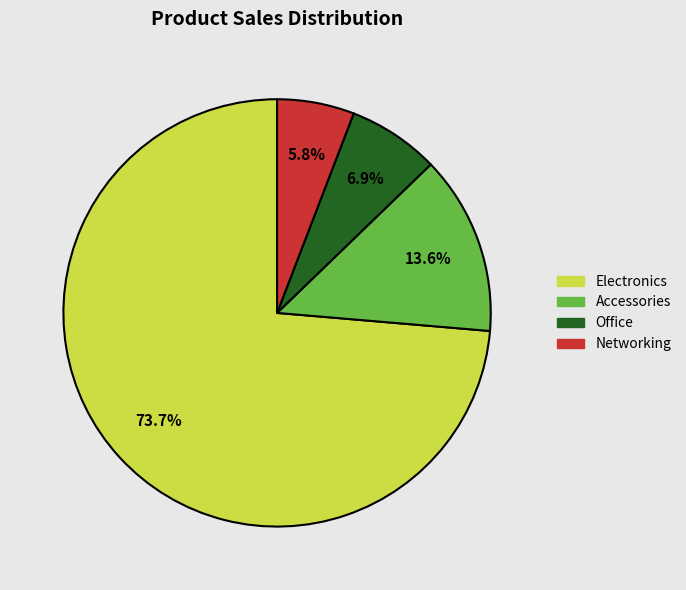

To the nearest percent, what portion does Office represent?

7%